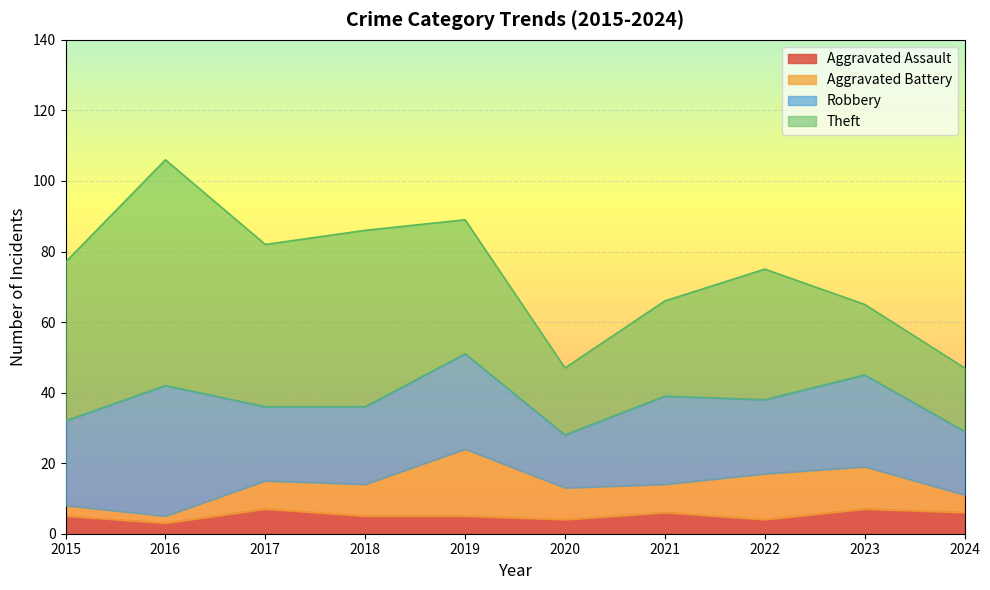

Is the value of Robbery at 2015 greater than the value of Theft at 2021?

No